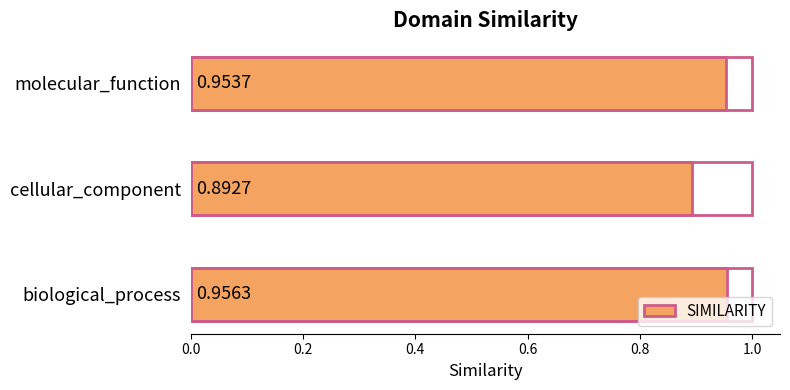

At which category does the chart reach its peak across all series?

biological_process